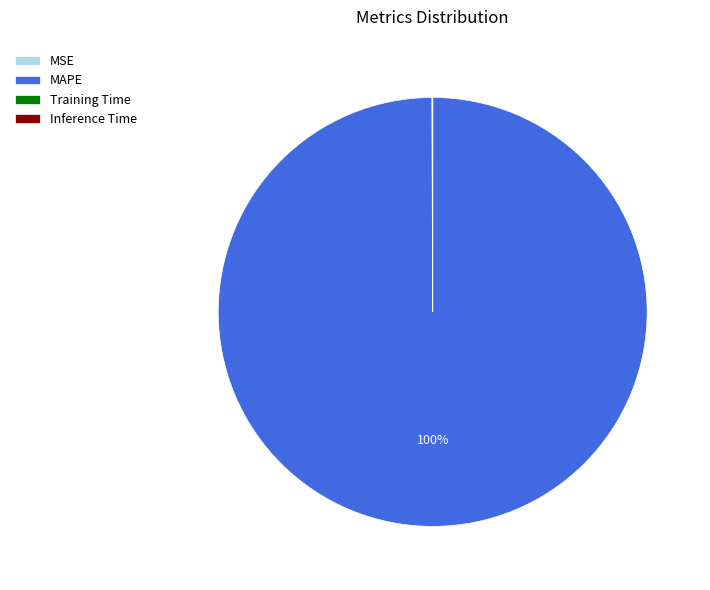

To the nearest percent, what is the average slice percentage?

25%